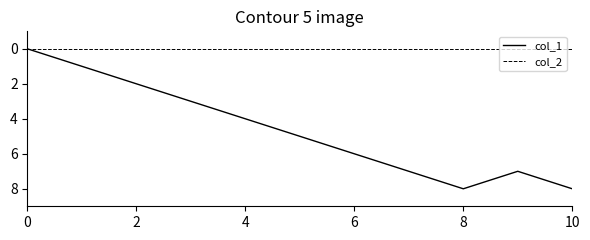

Which series has the widest spread of values?

col_1